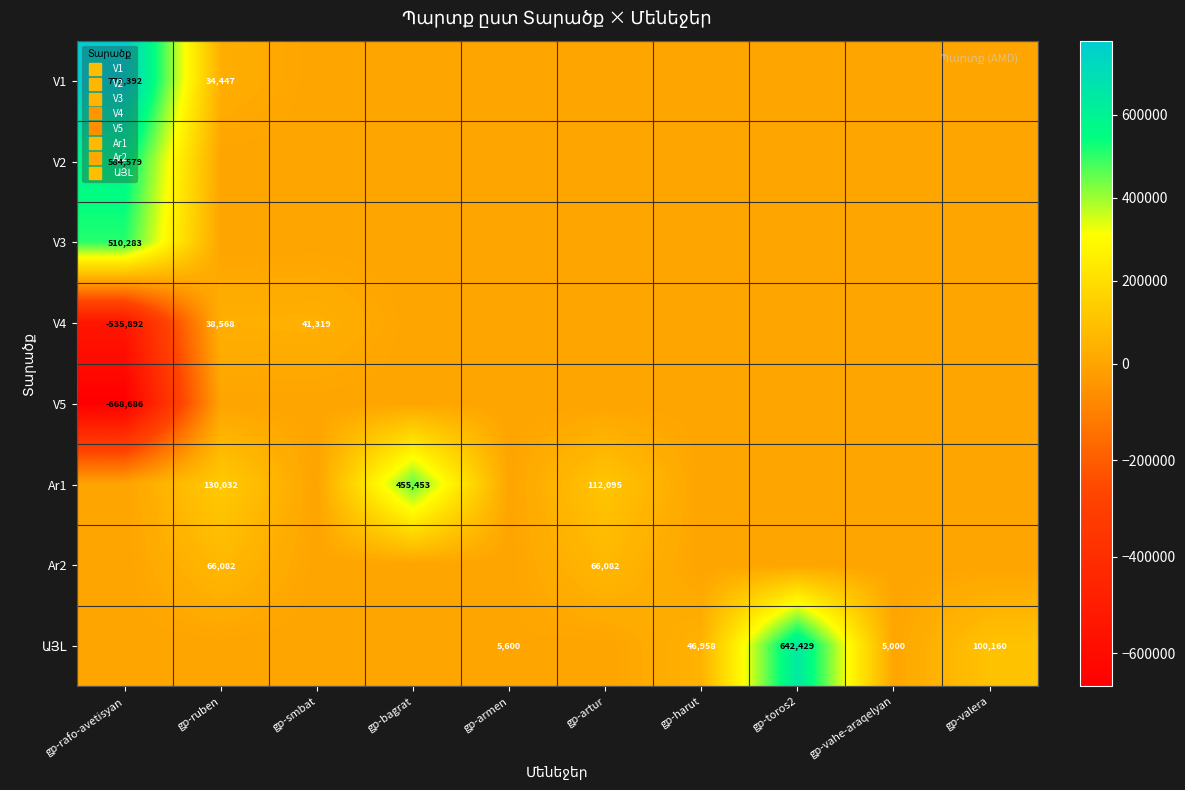

How many positive values does the V4 series have?

2